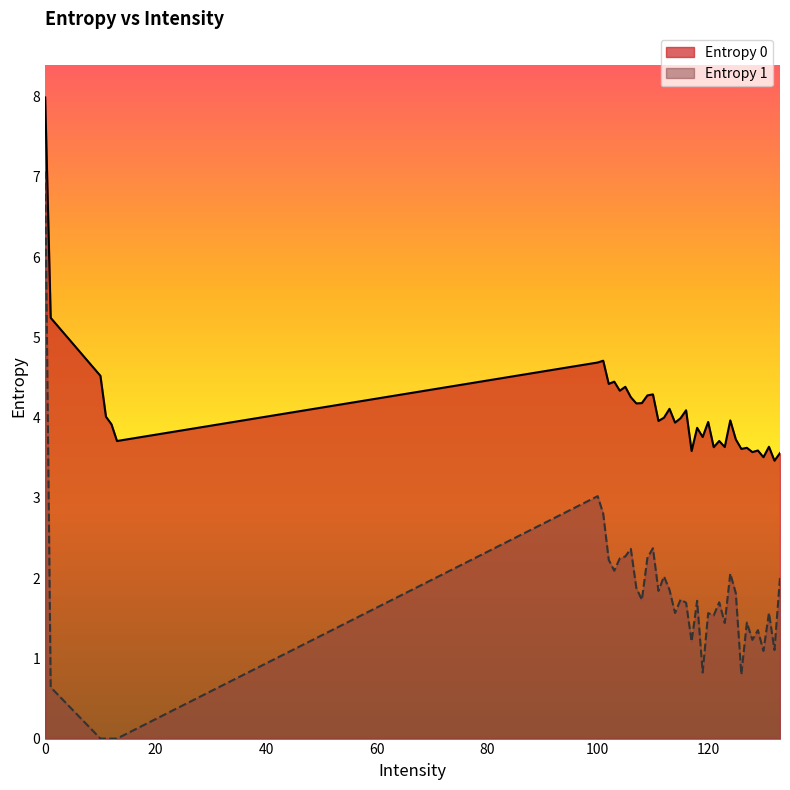

Which series has the largest total across all categories?

Entropy 0